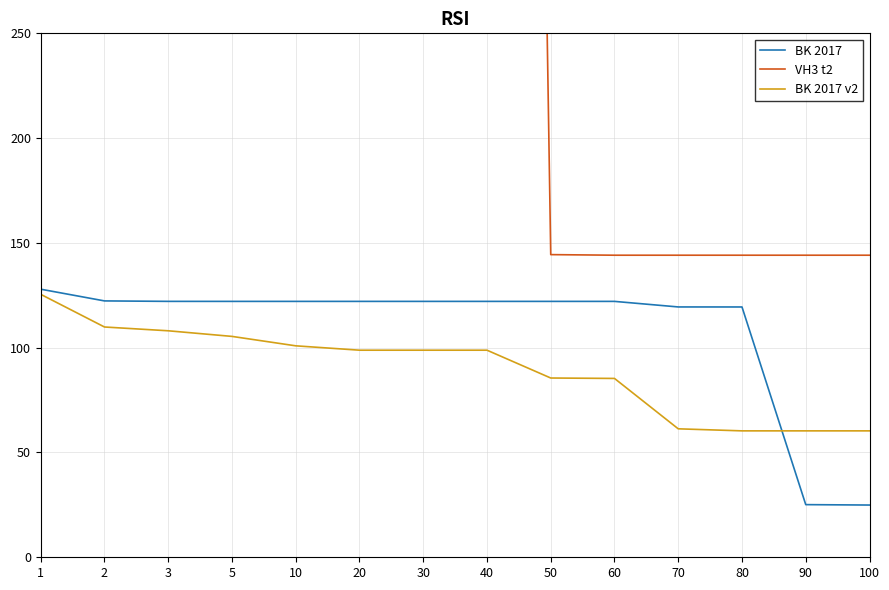

True or false: BK 2017 v2 and VH3 t2 intersect in this chart.

False